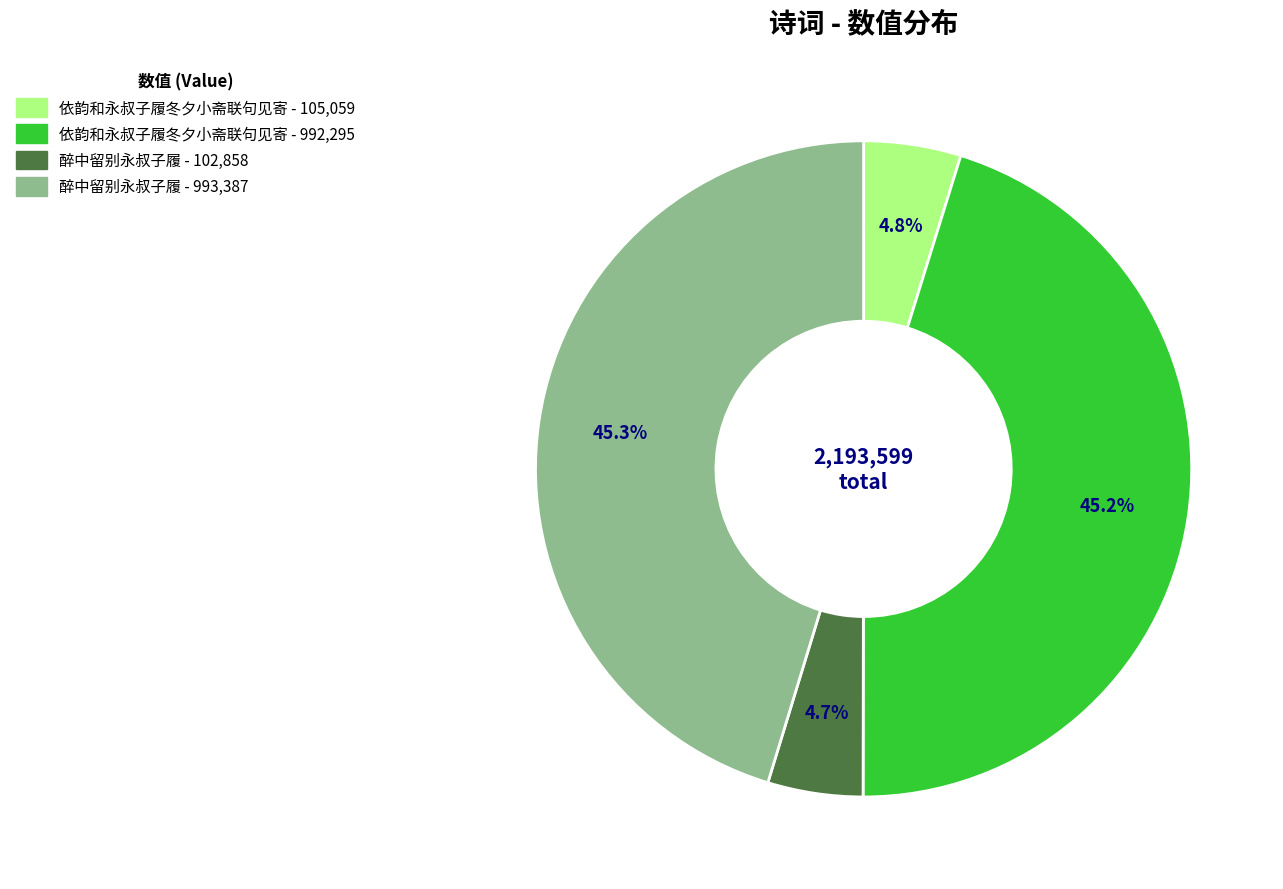

Is there any slice that represents more than half of the pie?

No